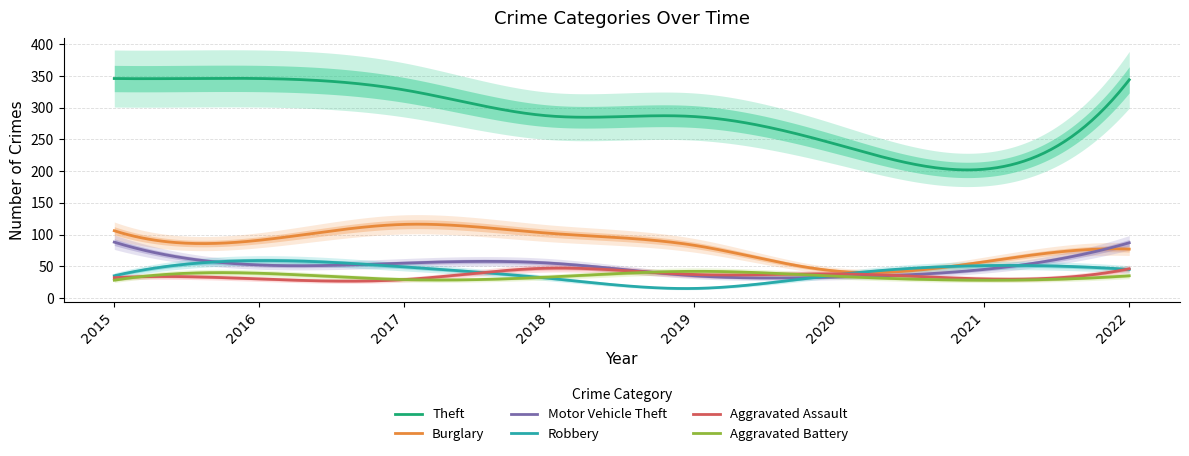

Count the number of data series in this chart.

6